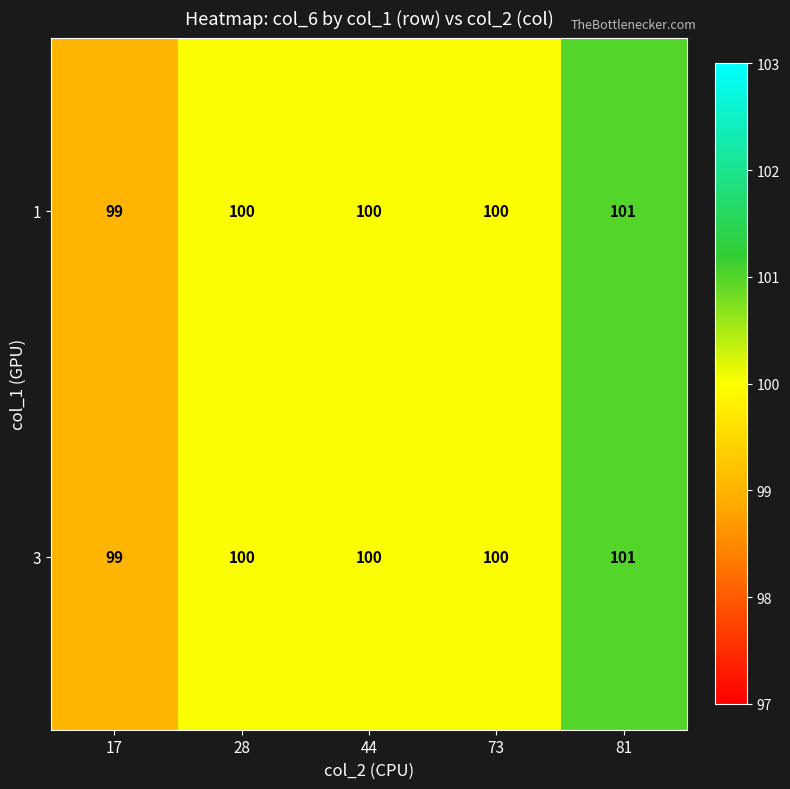

Count the number of data series in this chart.

2